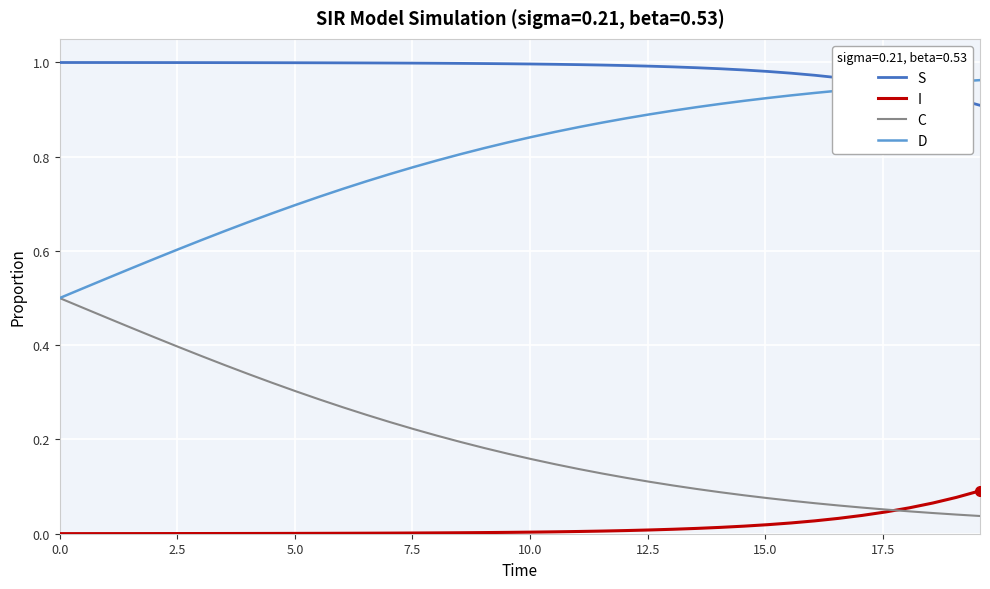

List the series in order of their overall mean, highest first.

S, D, C, I